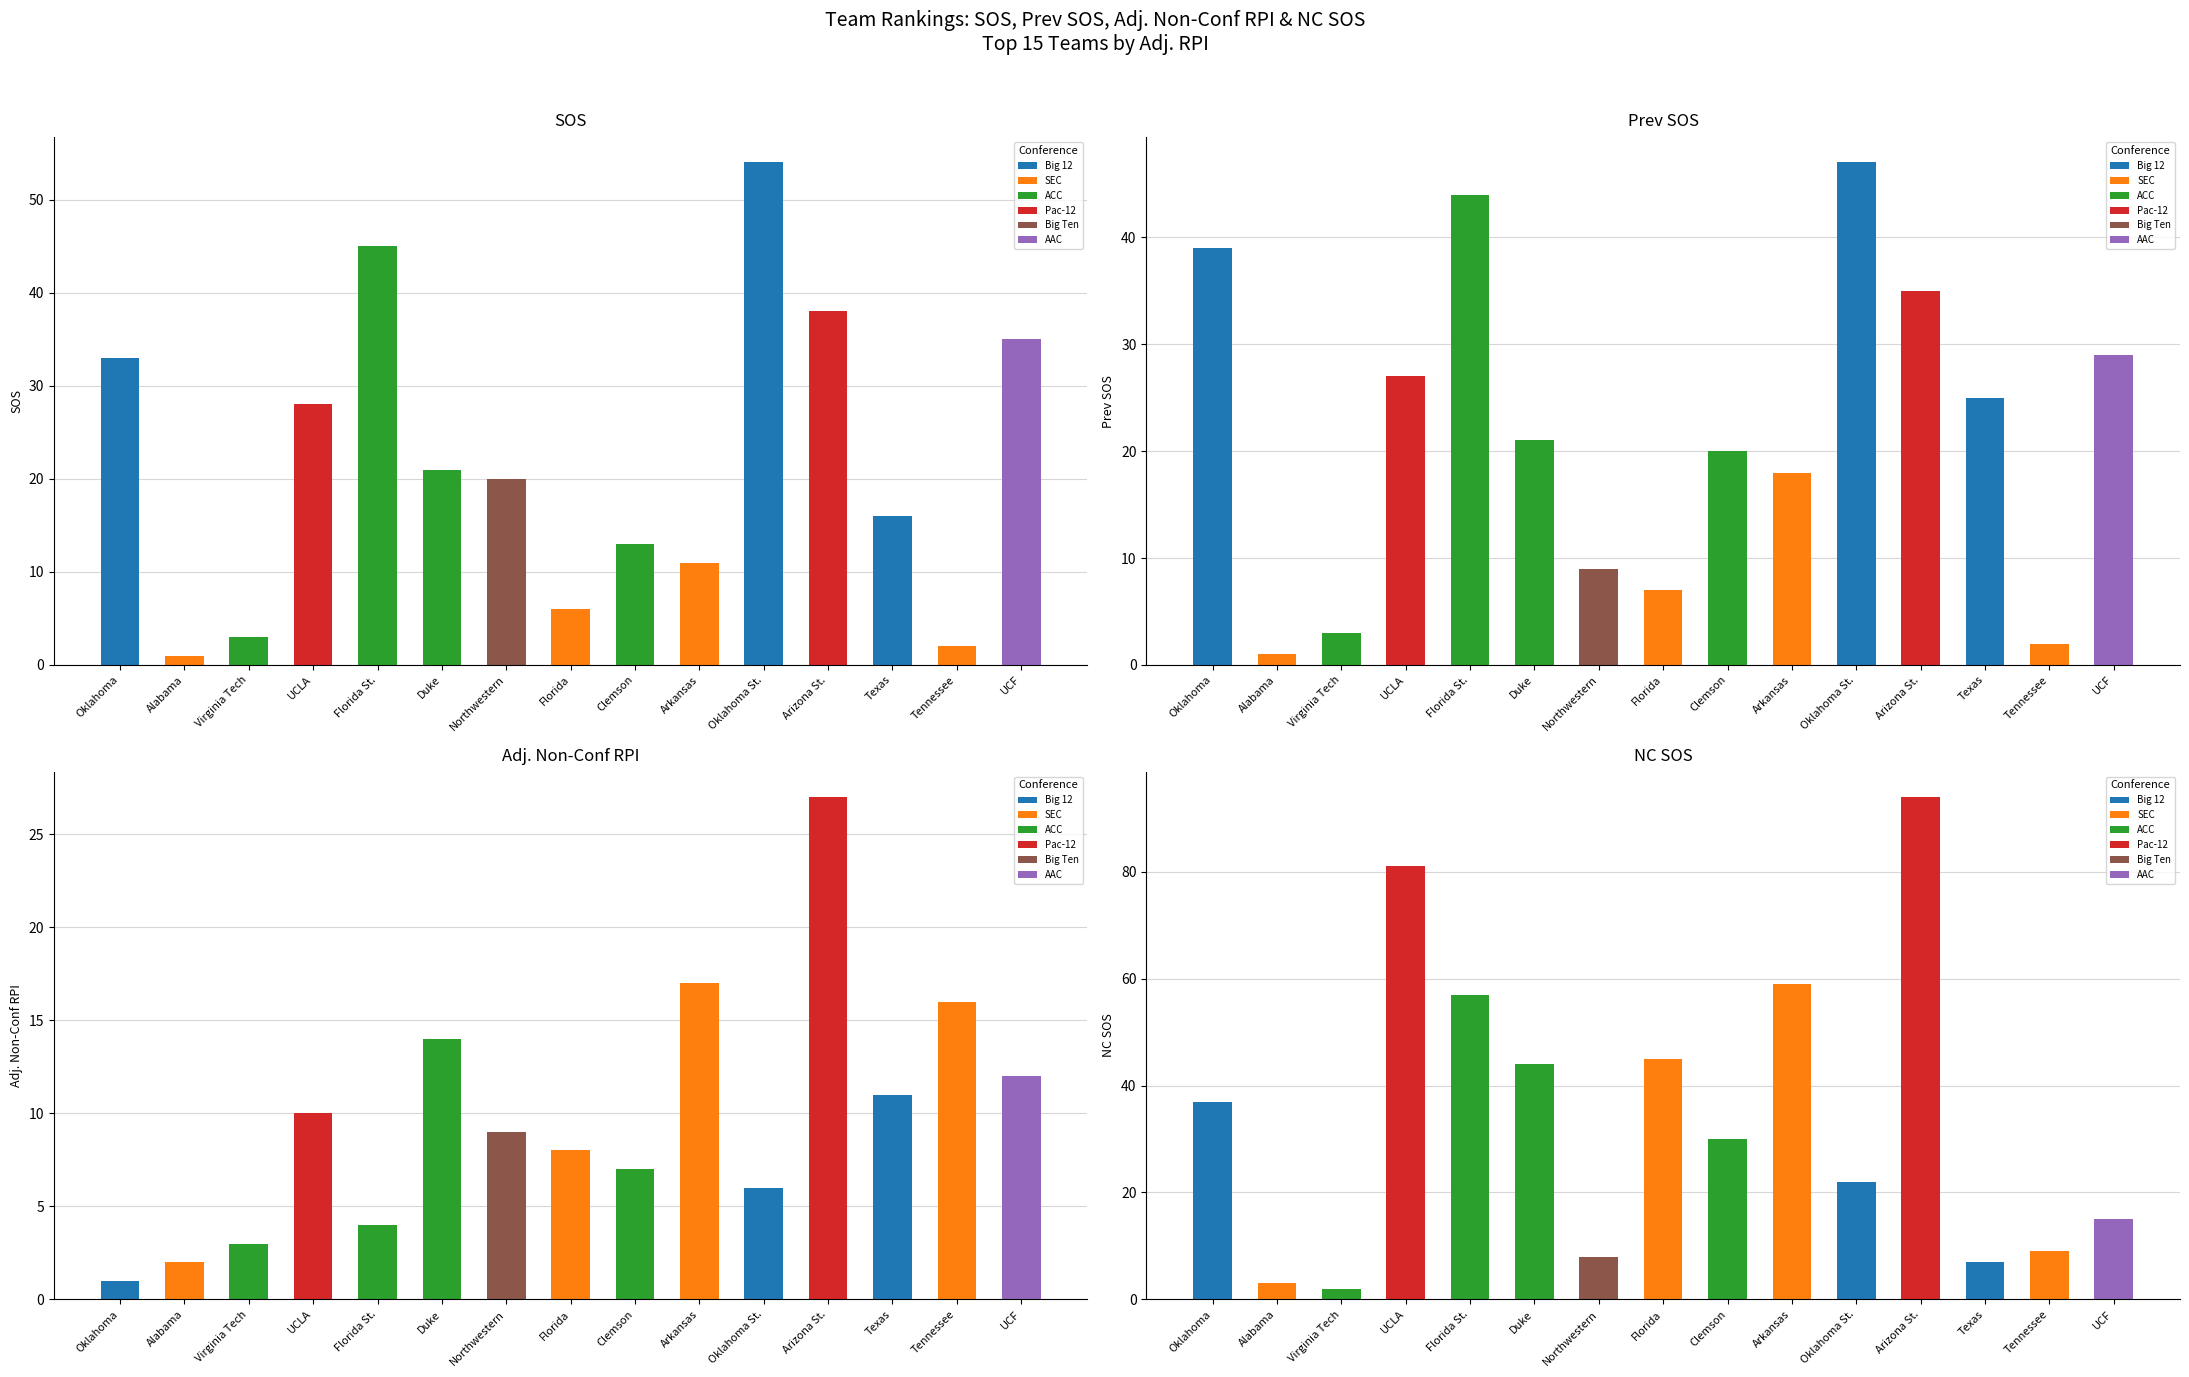

What is the minimum value for SOS?

1.0